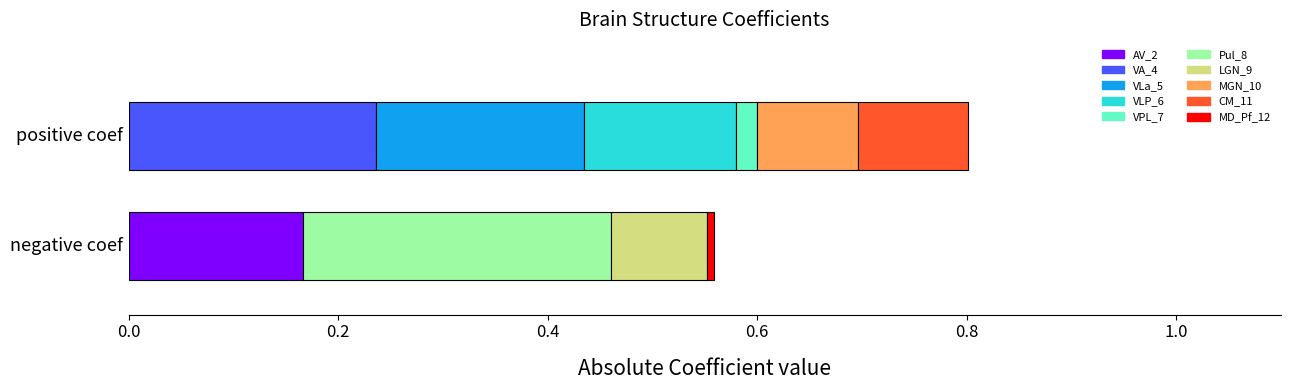

What is the difference between the highest and lowest values at se?

0.3